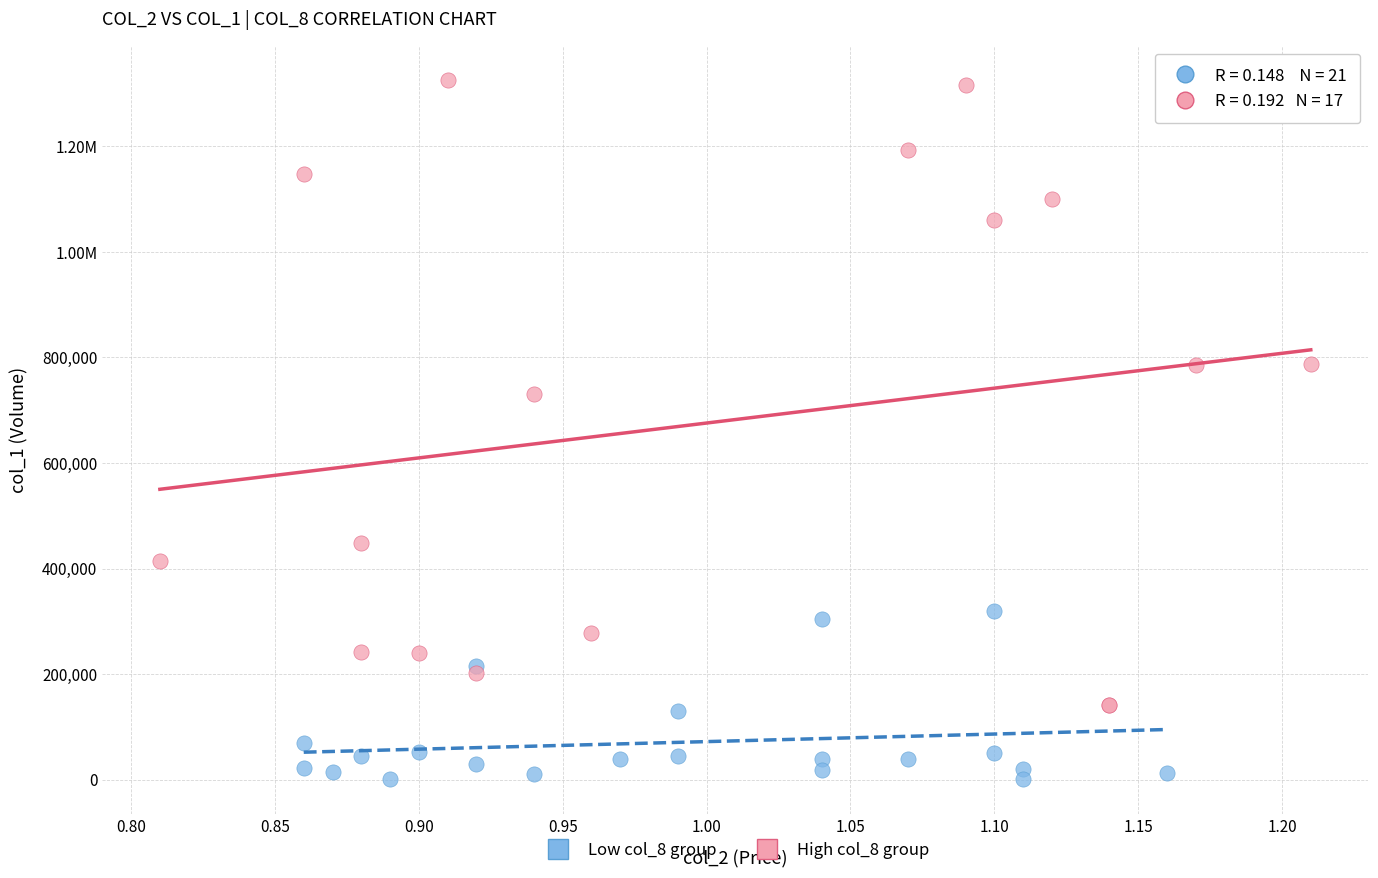

What are all the series names shown in the legend?

Low col_8 group, High col_8 group